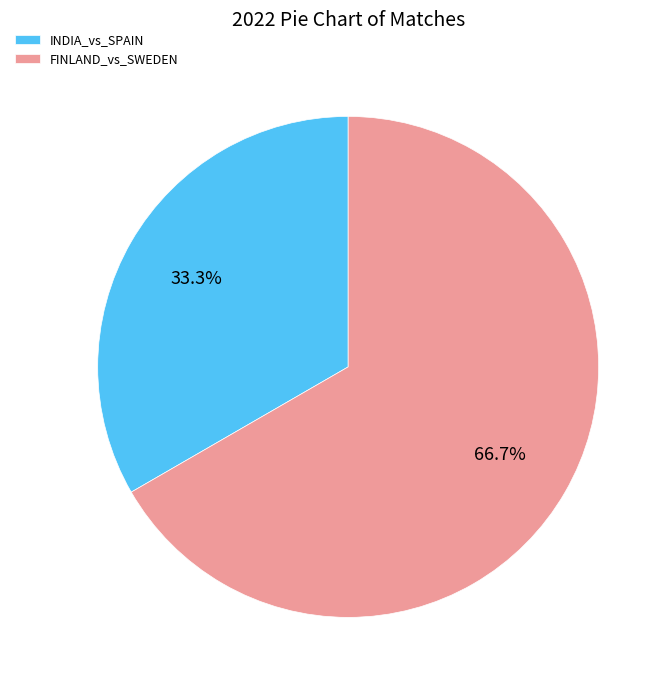

The INDIA_vs_SPAIN slice represents 26% of the pie. True or false?

False